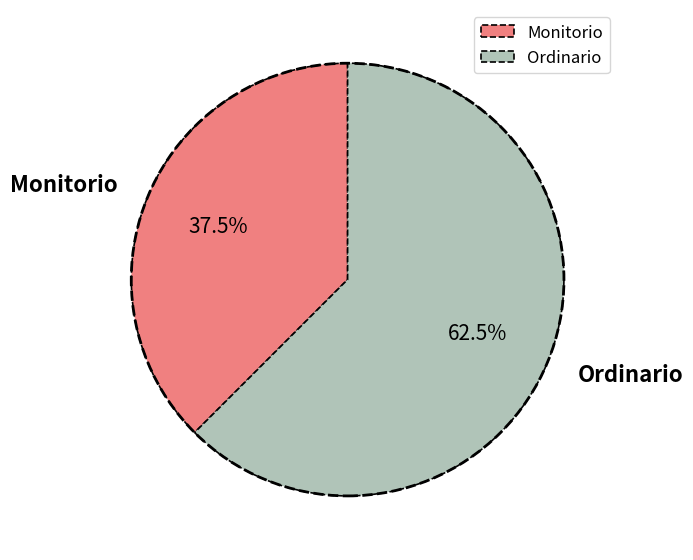

What is the smallest slice in the pie chart?

Monitorio